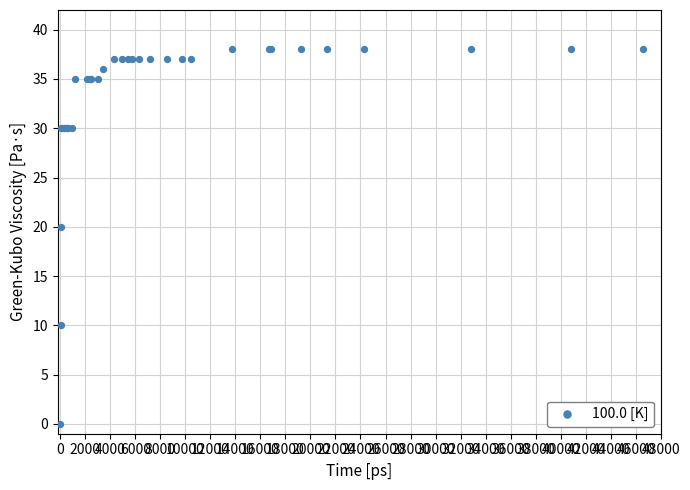

What Y value in the scatter plot is closest to 19?

20